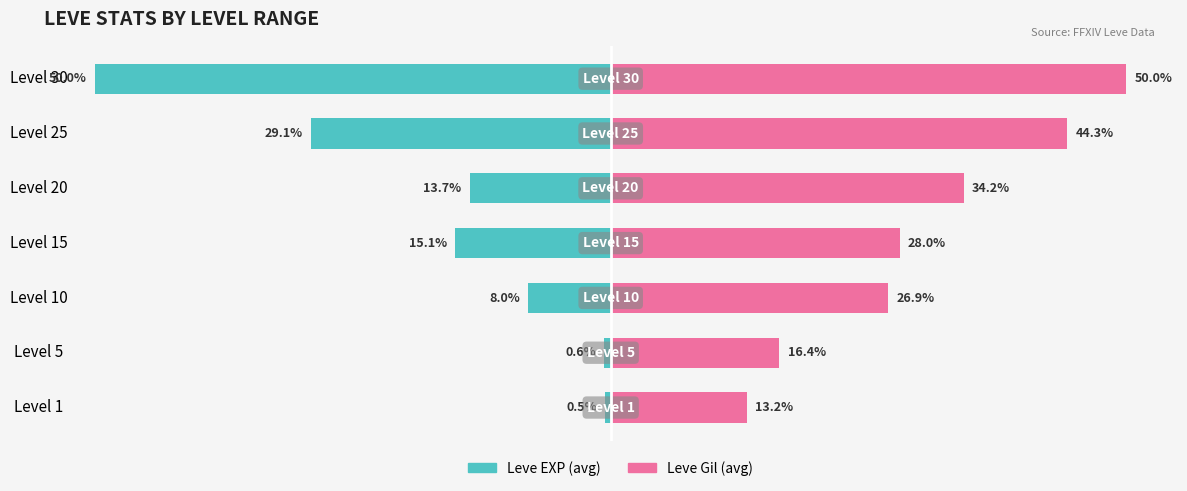

How many data points in Leve Gil (avg) are above 28?

4